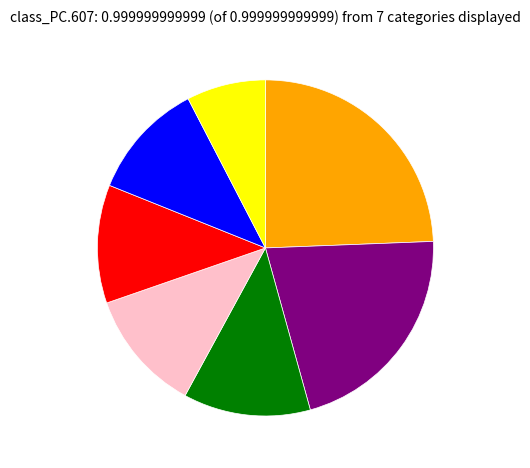

Is there any slice that represents more than half of the pie?

No